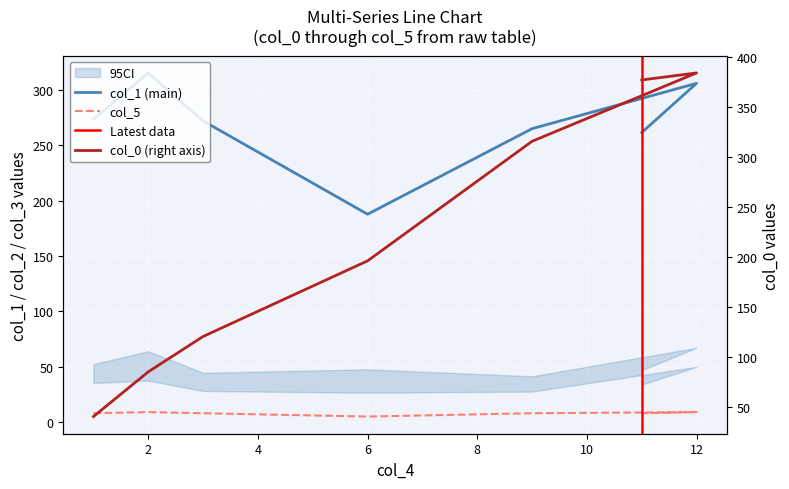

Is it true that col_0 equals 128.4 at 6?

False